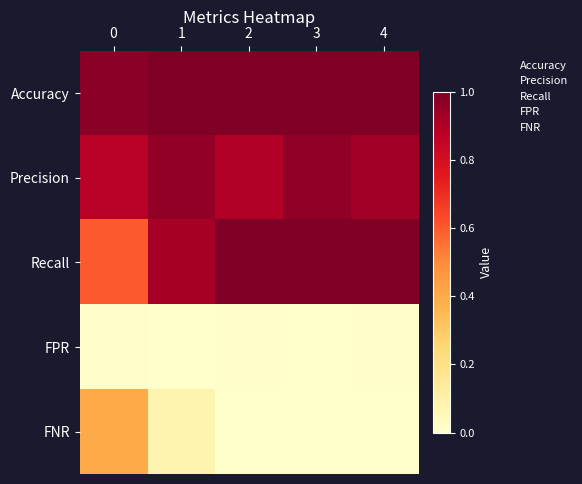

How many data points does each series have?

5